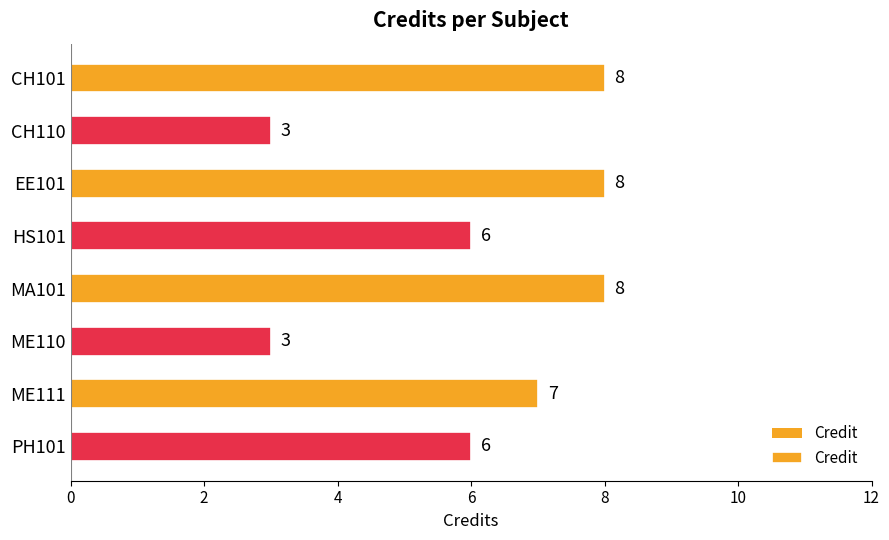

Reading left to right, transcribe all the data shown in this chart.

8	3	8	6	8	3	7	6